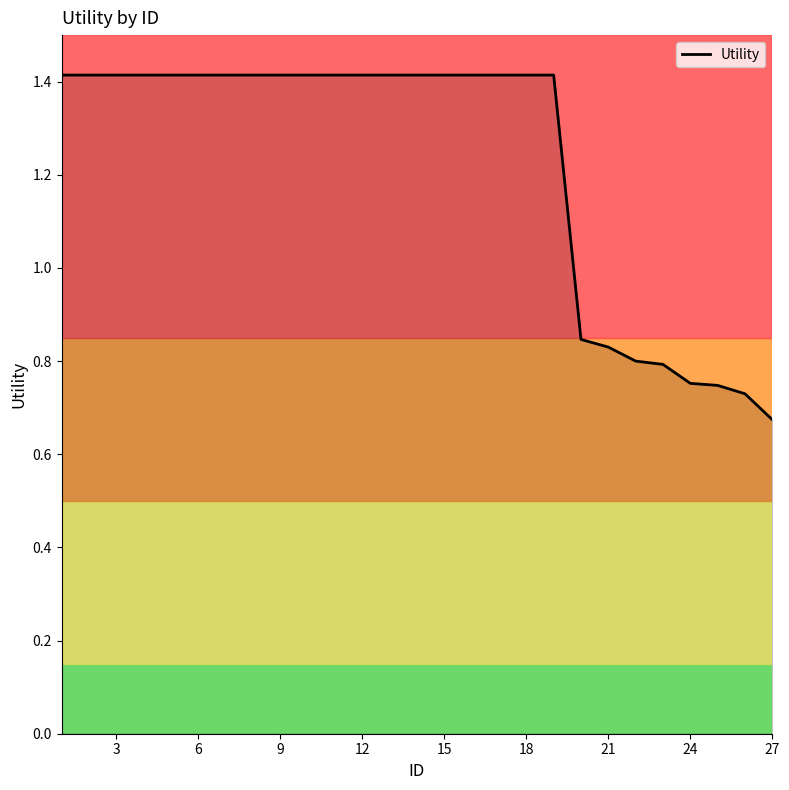

What is the greatest value displayed?

1.4